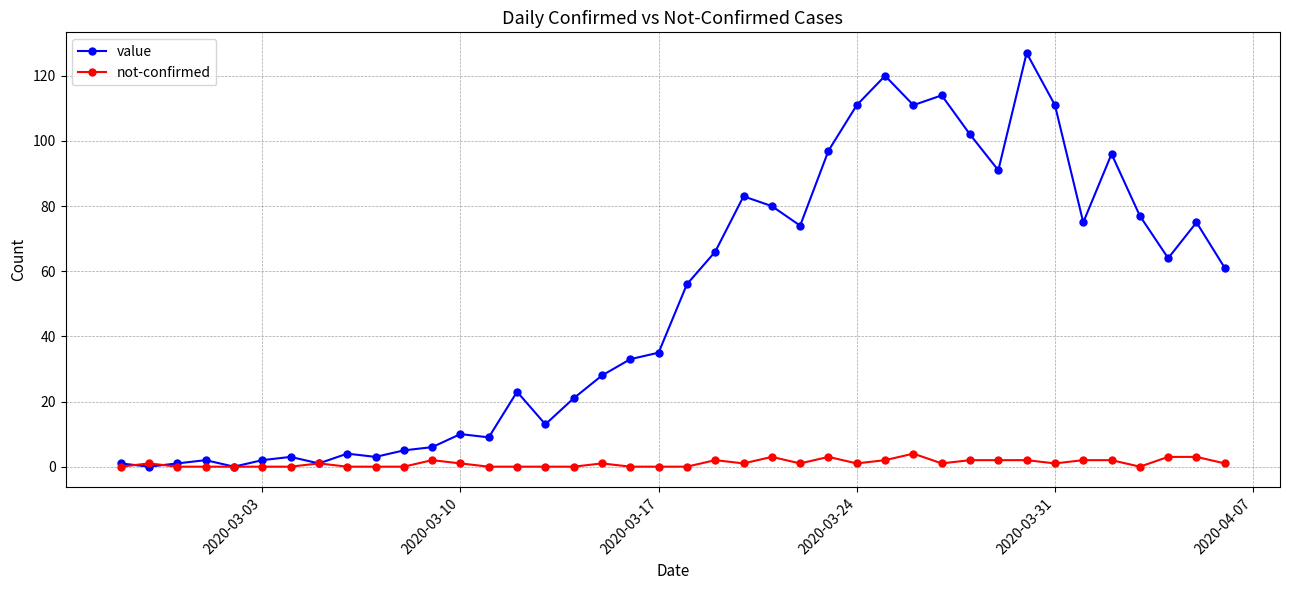

List the series in order of their peak value, highest first.

value, not-confirmed